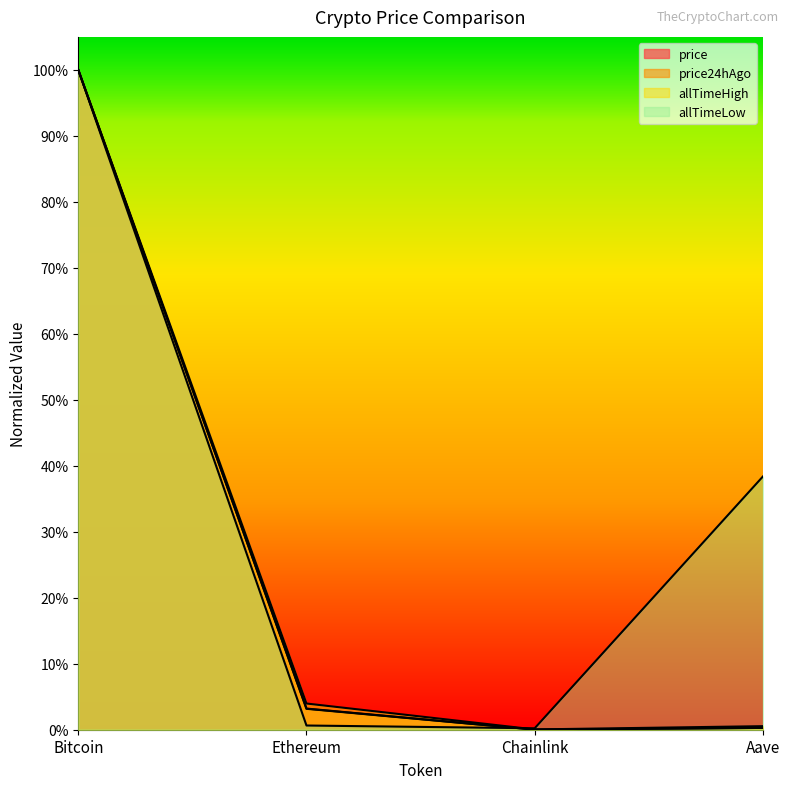

What is the difference between the maximum and minimum values in the allTimeLow series?

1.0